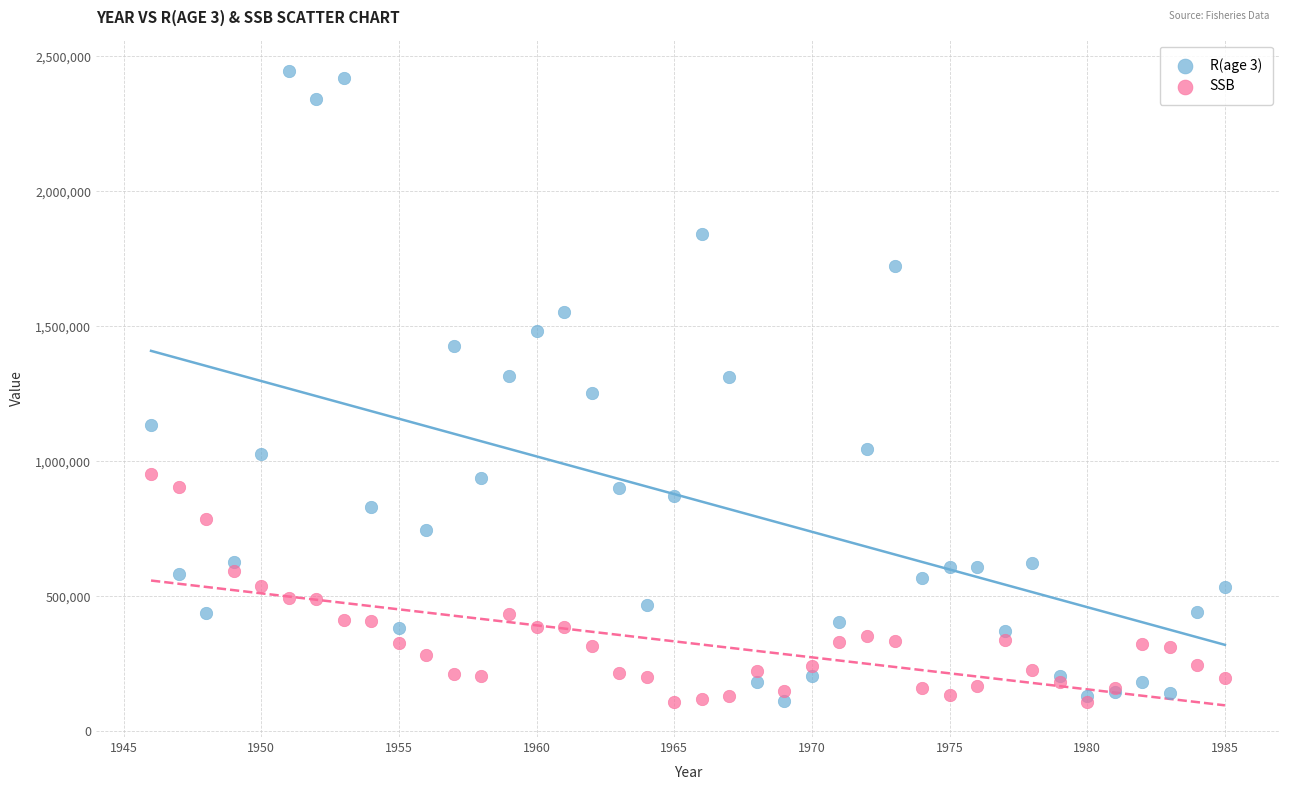

What are all the series names shown in the legend?

R(age 3), SSB